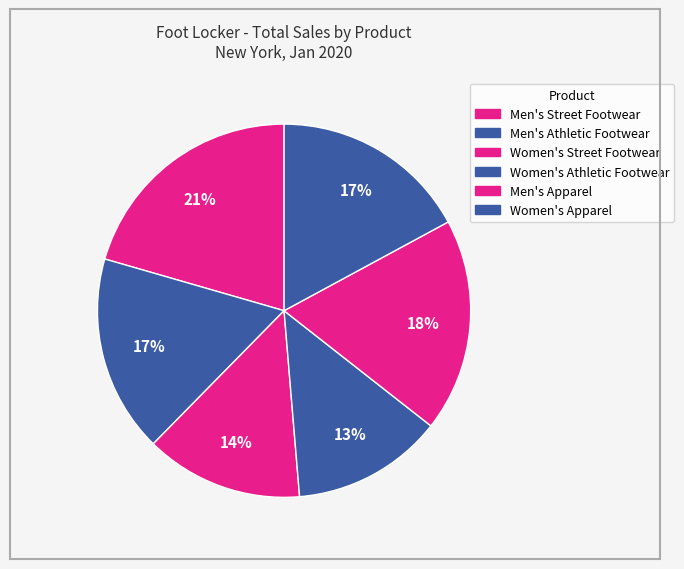

What percentage do Men's Street Footwear and Women's Street Footwear together represent?

34.2%